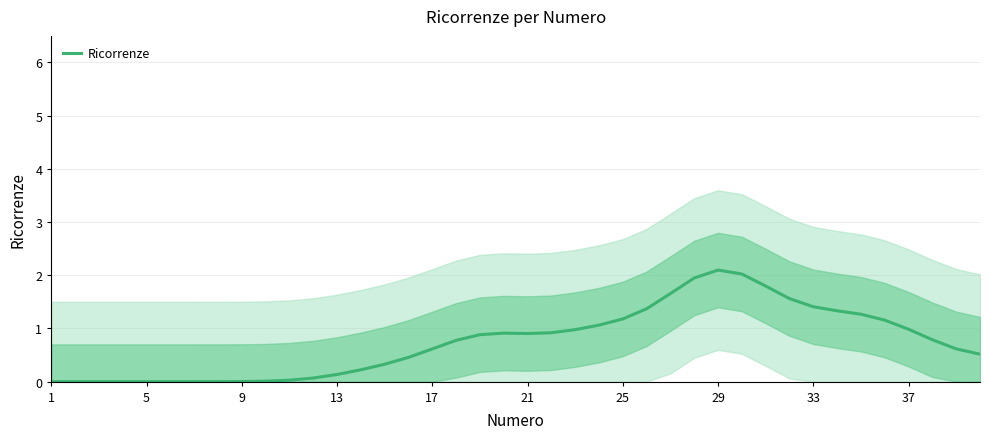

How many positive values are there?

34